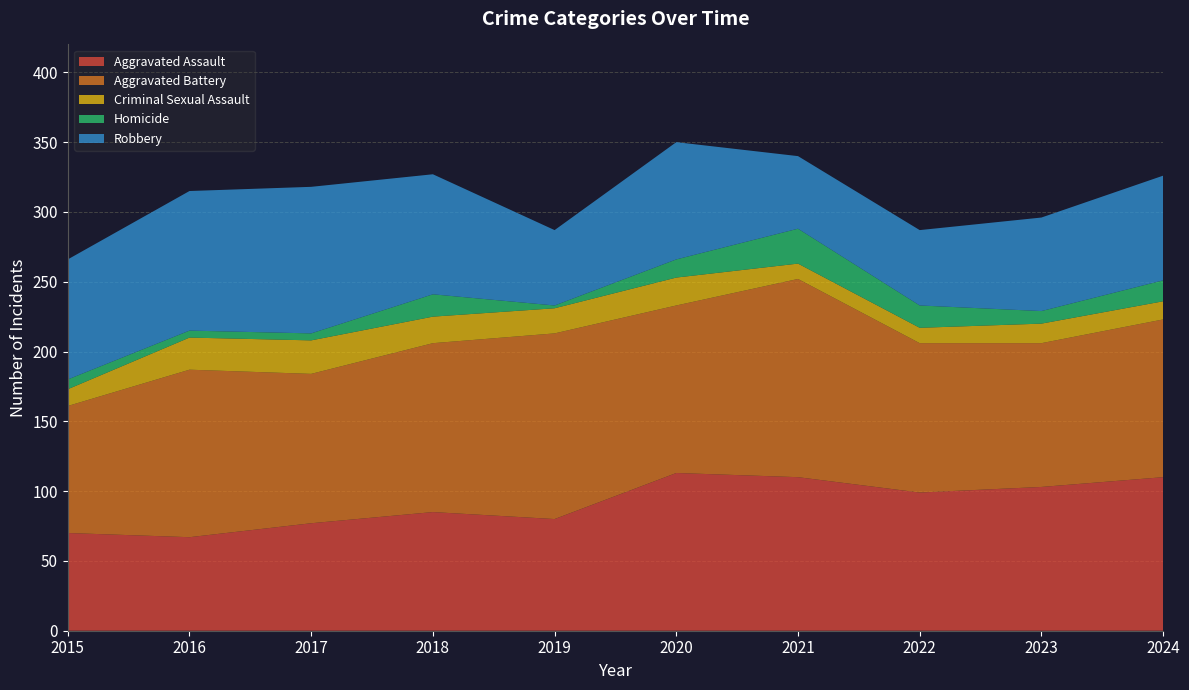

Reading right to left, transcribe all the data shown in this chart.

Aggravated Assault: 2024=110	2023=103	2022=99	2021=110	2020=113	2019=80	2018=85	2017=77	2016=67	2015=70
Aggravated Battery: 2024=113	2023=103	2022=107	2021=142	2020=120	2019=133	2018=121	2017=107	2016=120	2015=91
Criminal Sexual Assault: 2024=13	2023=14	2022=11	2021=11	2020=20	2019=18	2018=19	2017=24	2016=23	2015=12
Homicide: 2024=15	2023=9	2022=16	2021=25	2020=13	2019=2	2018=16	2017=5	2016=5	2015=7
Robbery: 2024=75	2023=67	2022=54	2021=52	2020=84	2019=54	2018=86	2017=105	2016=100	2015=86